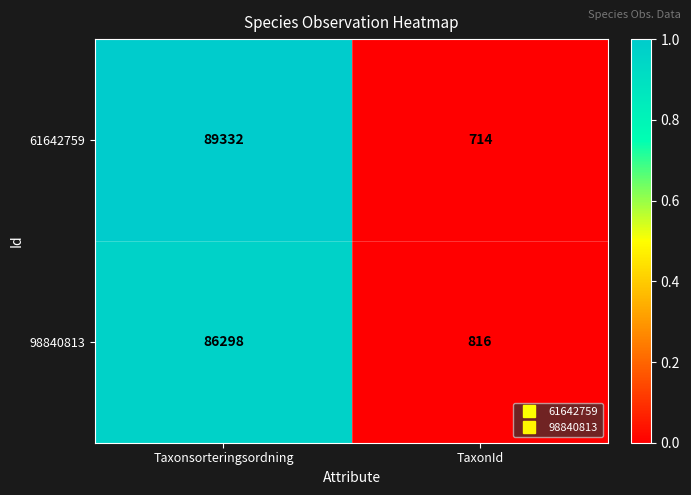

What value does the 98840813 series have at TaxonId?

816